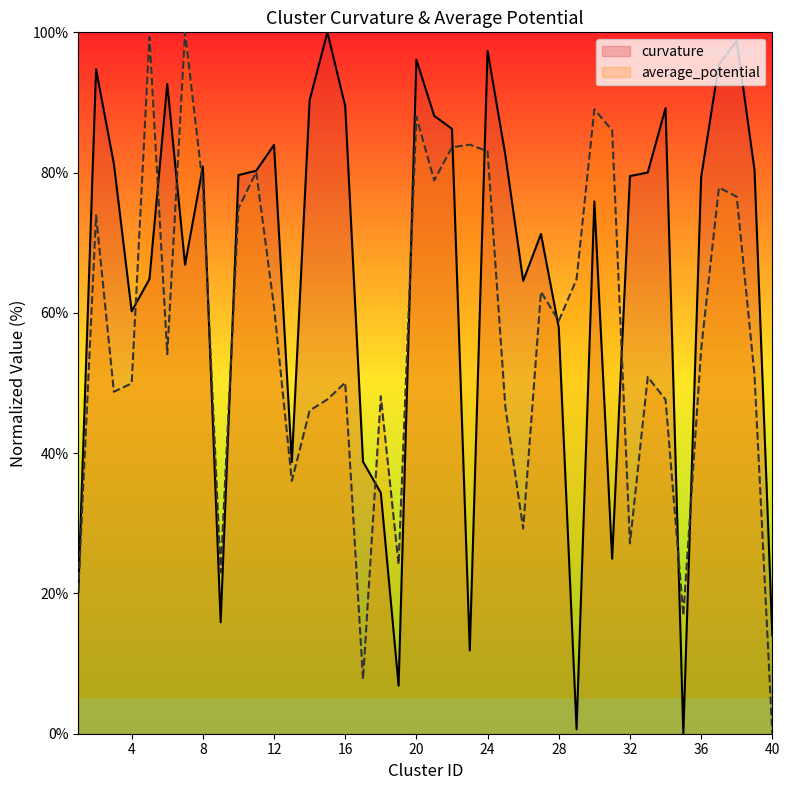

Rank the series at 6 from lowest to highest value.

average_potential, curvature